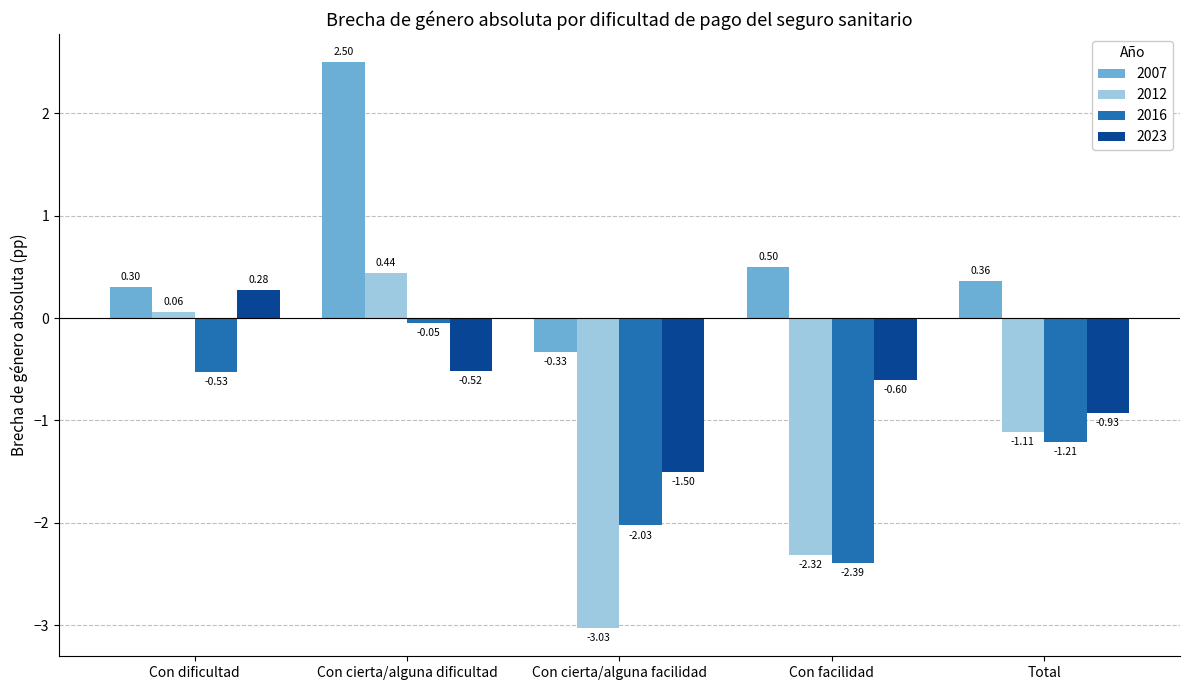

At which category is the sum across all series the highest?

Con cierta/alguna dificultad